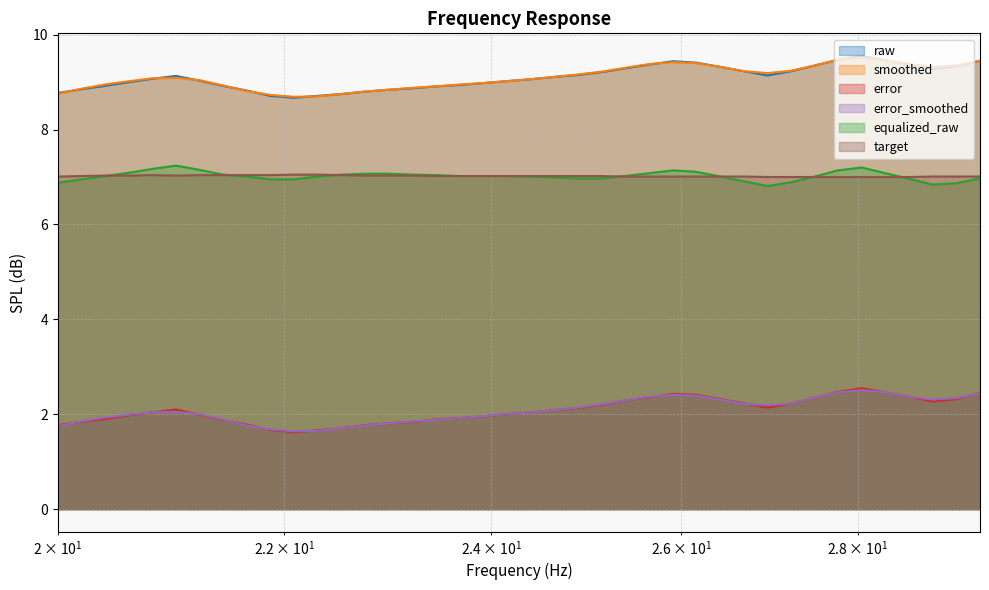

Rank the series at 25.14 from lowest to highest value.

error, error_smoothed, equalized_raw, target, raw, smoothed